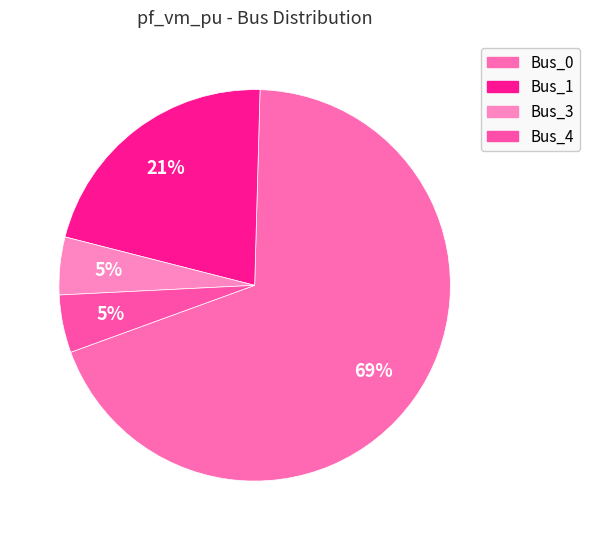

How many slices are in this pie chart?

4